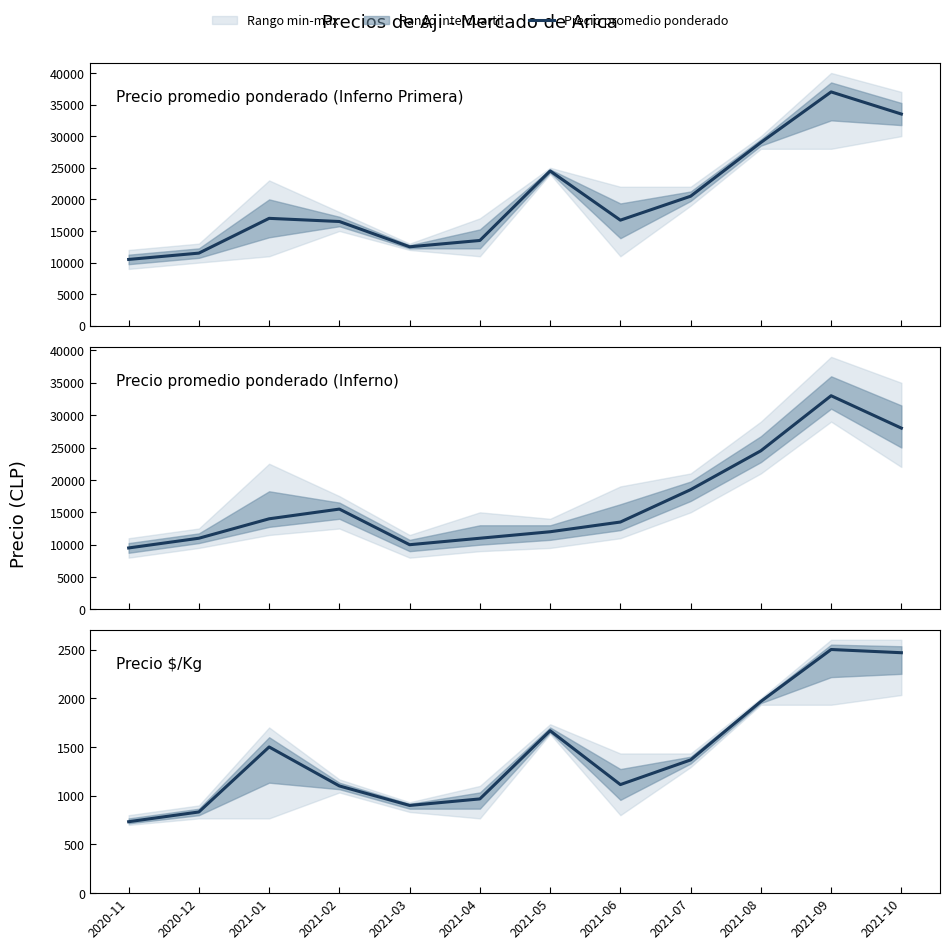

What is the sum of the values at 2021-10 and 2021-07?

3834